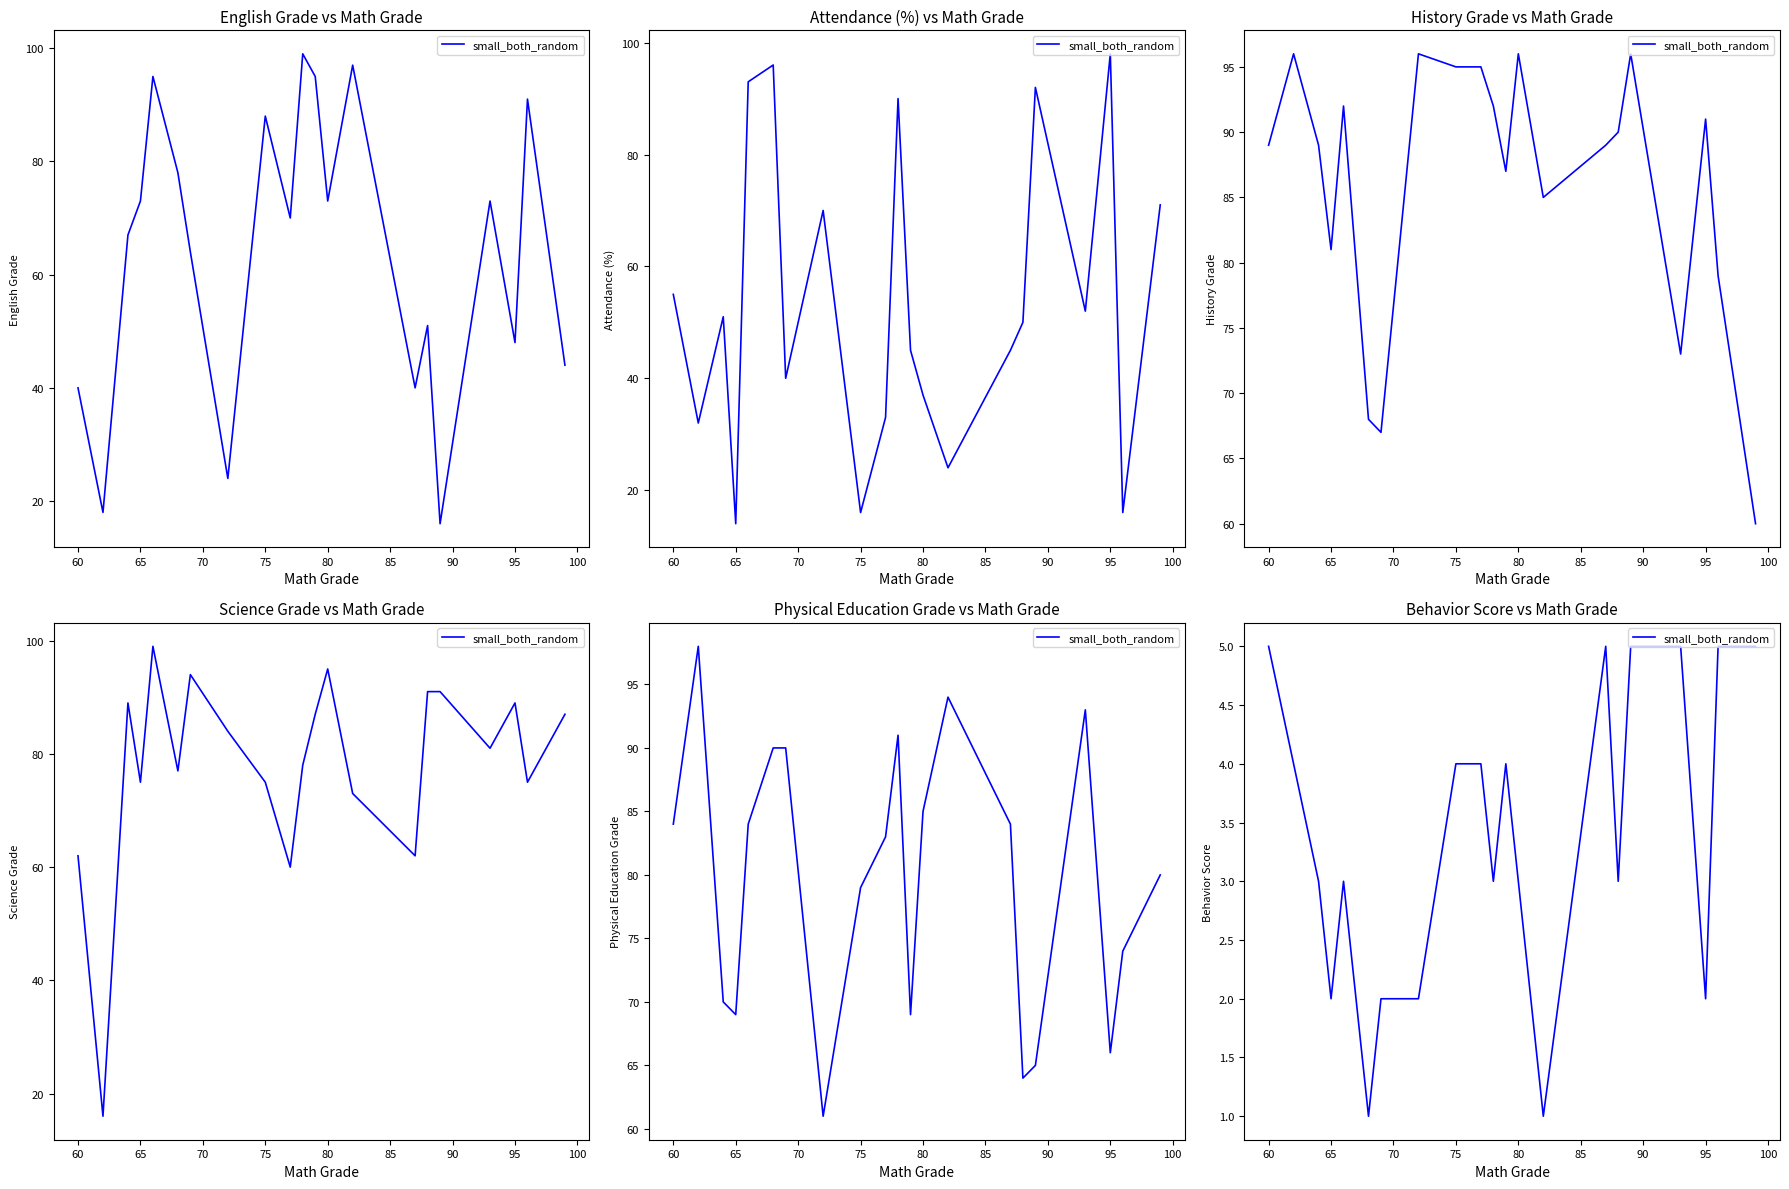

What is the average value?

3